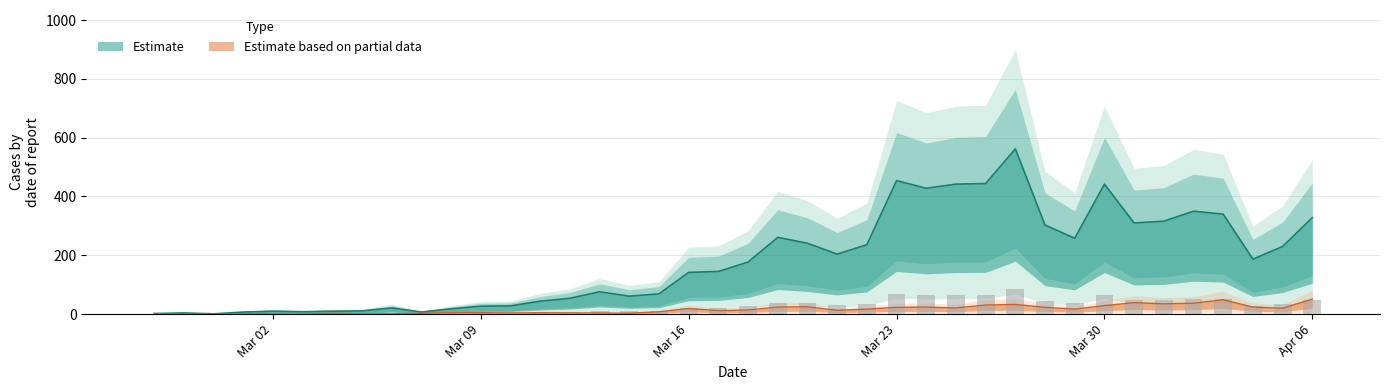

What is the average value of the Estimate series?

181